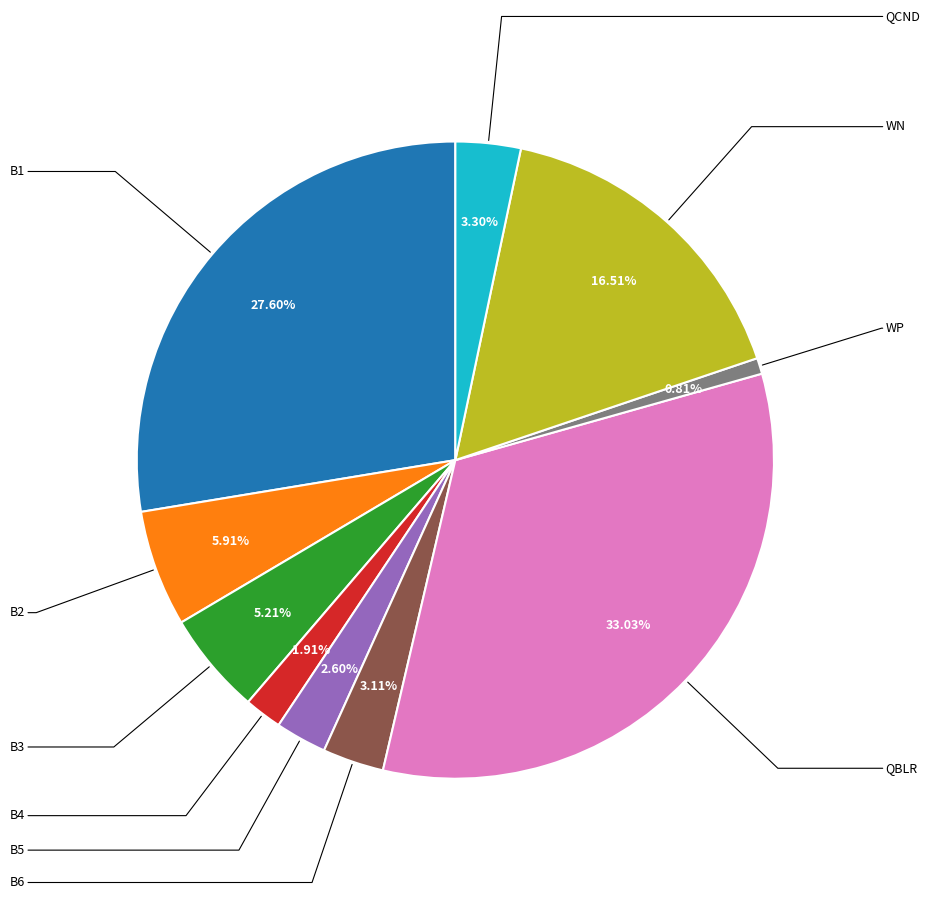

Count the number of slices in the pie.

10